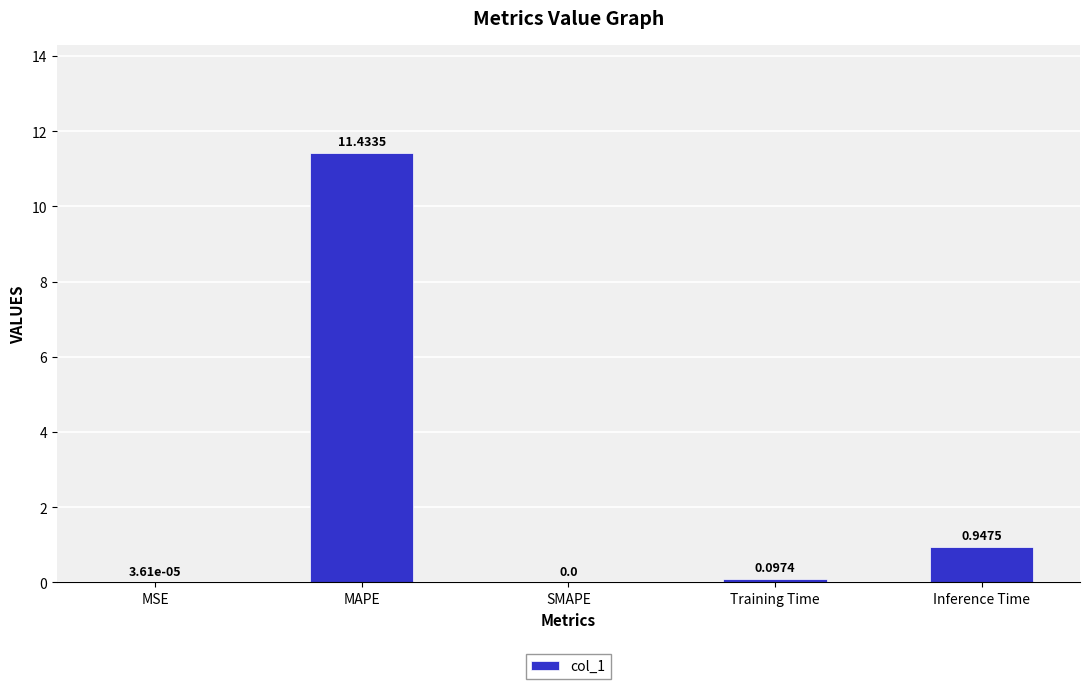

Which label corresponds to the largest value in the chart?

MAPE